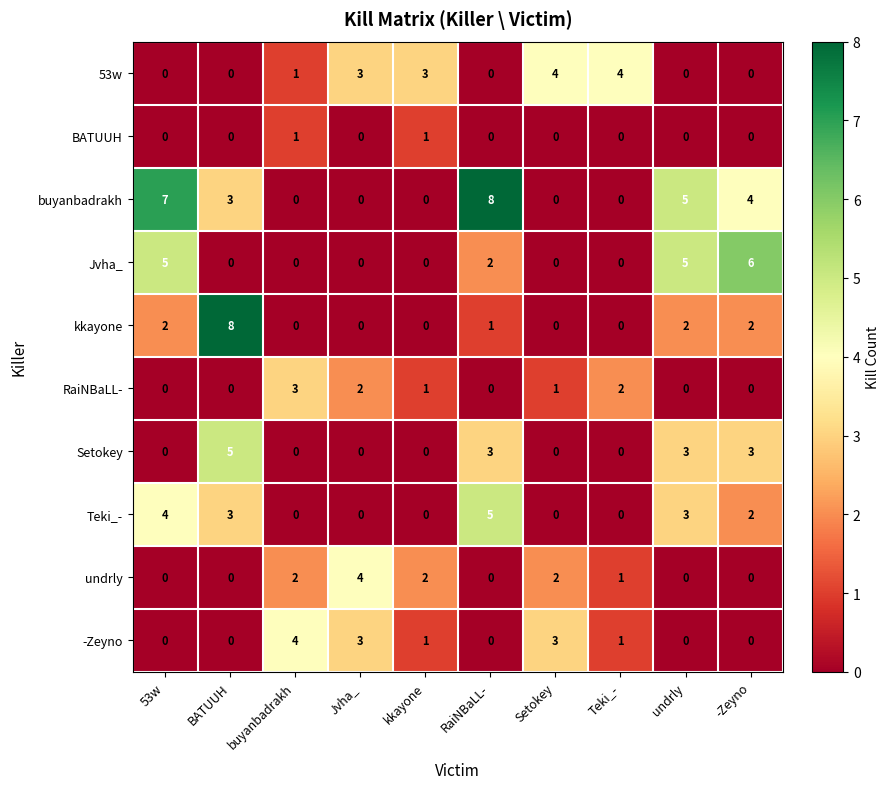

Count the RaiNBaLL- values in the range 0 to 2.

9